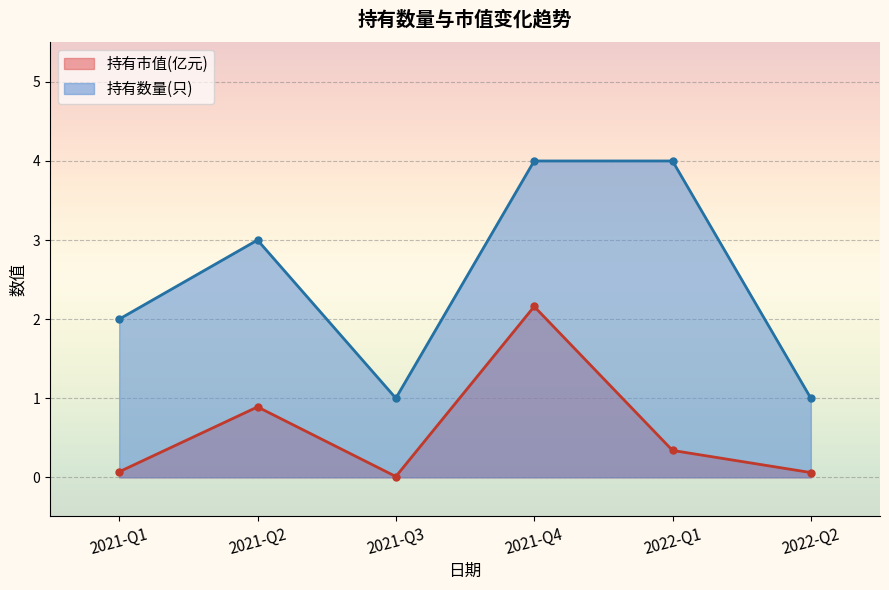

What position from the right is 2021-Q1?

6